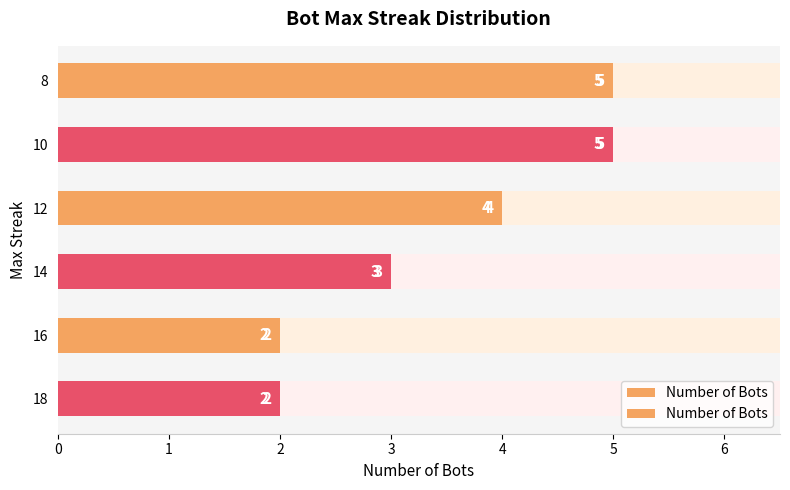

How many bars are there in total?

6